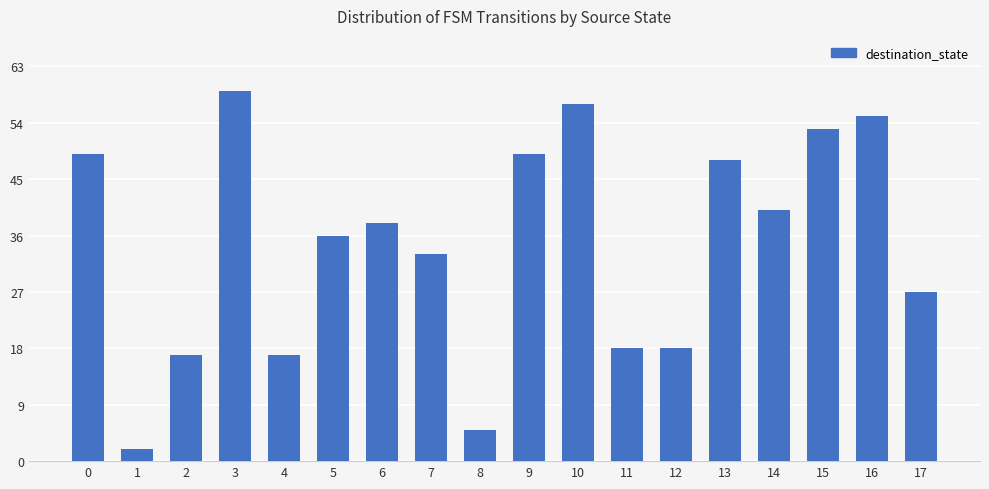

True or false: the data shows 12 at 17.

False